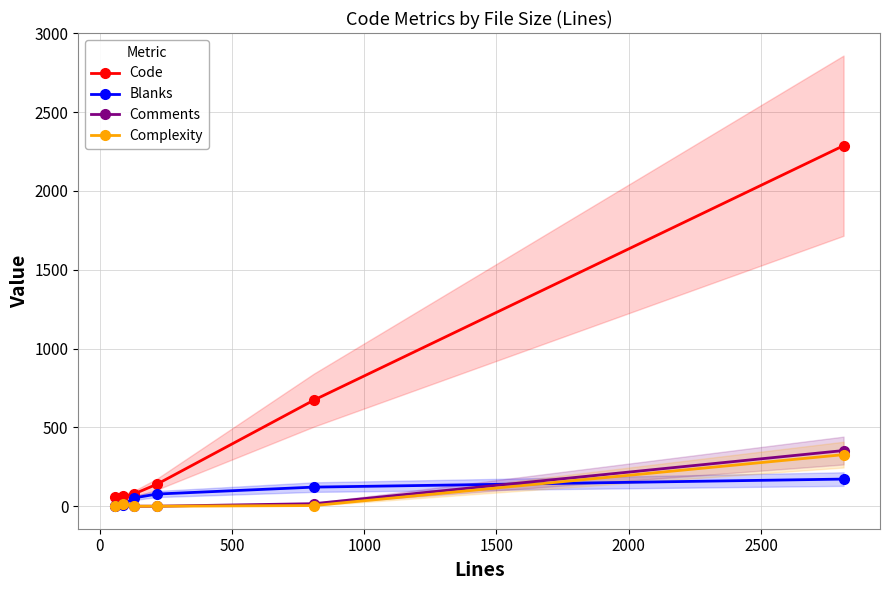

Reading right to left, extract all data points from this chart.

Code: 2287	673	139	77	62	57
Blanks: 172	121	77	52	10	0
Comments: 353	16	0	0	17	0
Complexity: 327	4	0	0	11	0